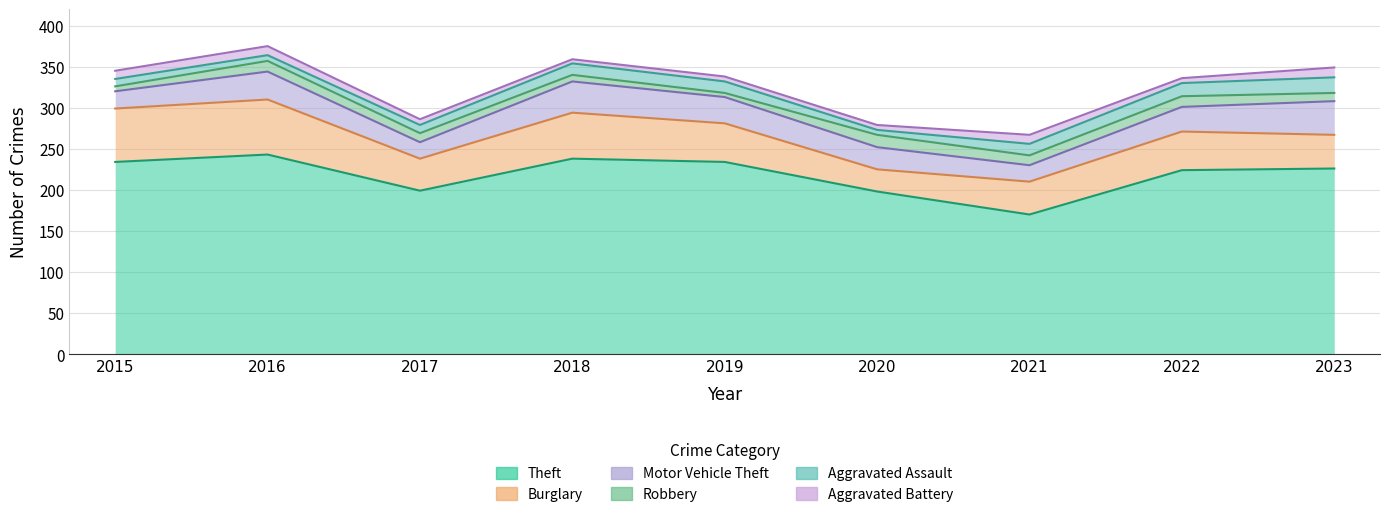

What is the total value across all series at 2015?

345